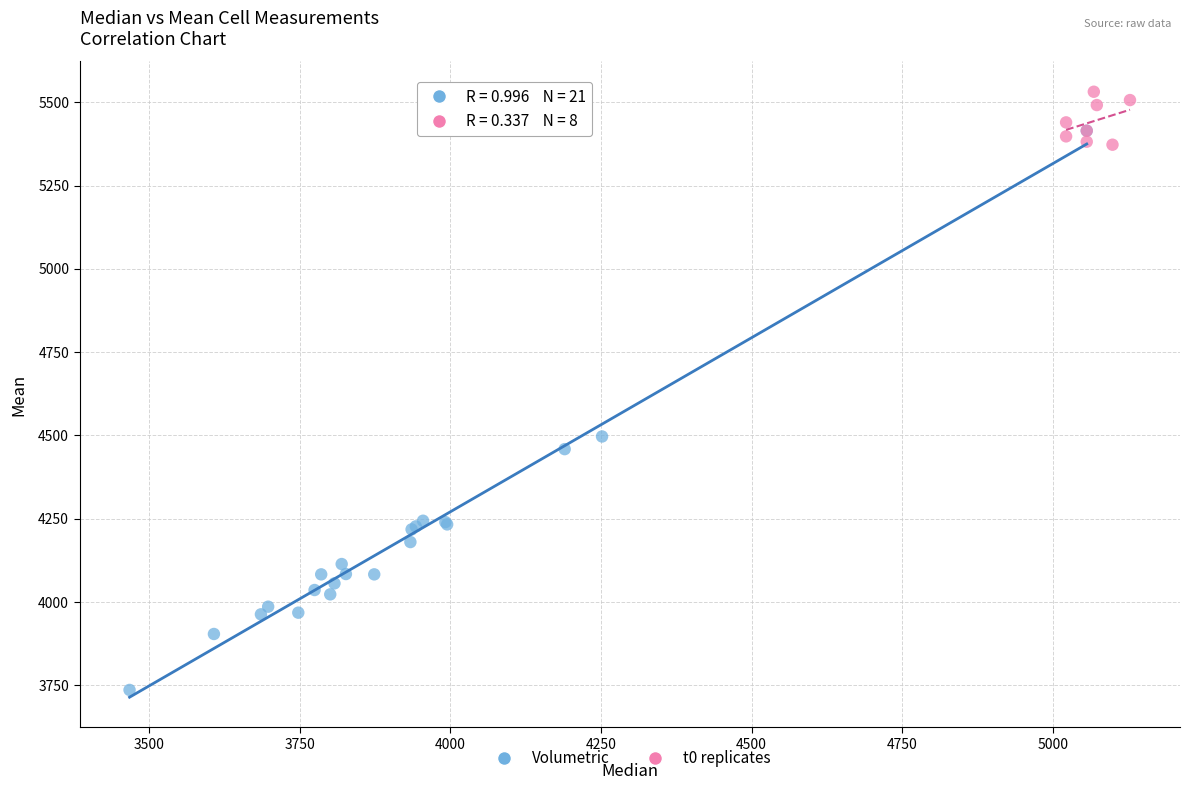

Which series reaches the maximum Y coordinate?

t0 replicates